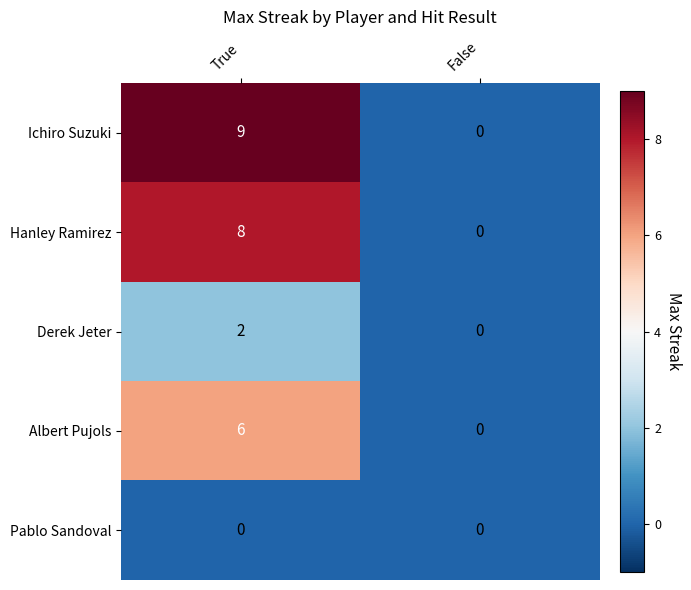

Reading right to left, list all the values displayed in this chart.

Ichiro Suzuki: False=0	True=9
Hanley Ramirez: False=0	True=8
Derek Jeter: False=0	True=2
Albert Pujols: False=0	True=6
Pablo Sandoval: False=0	True=0